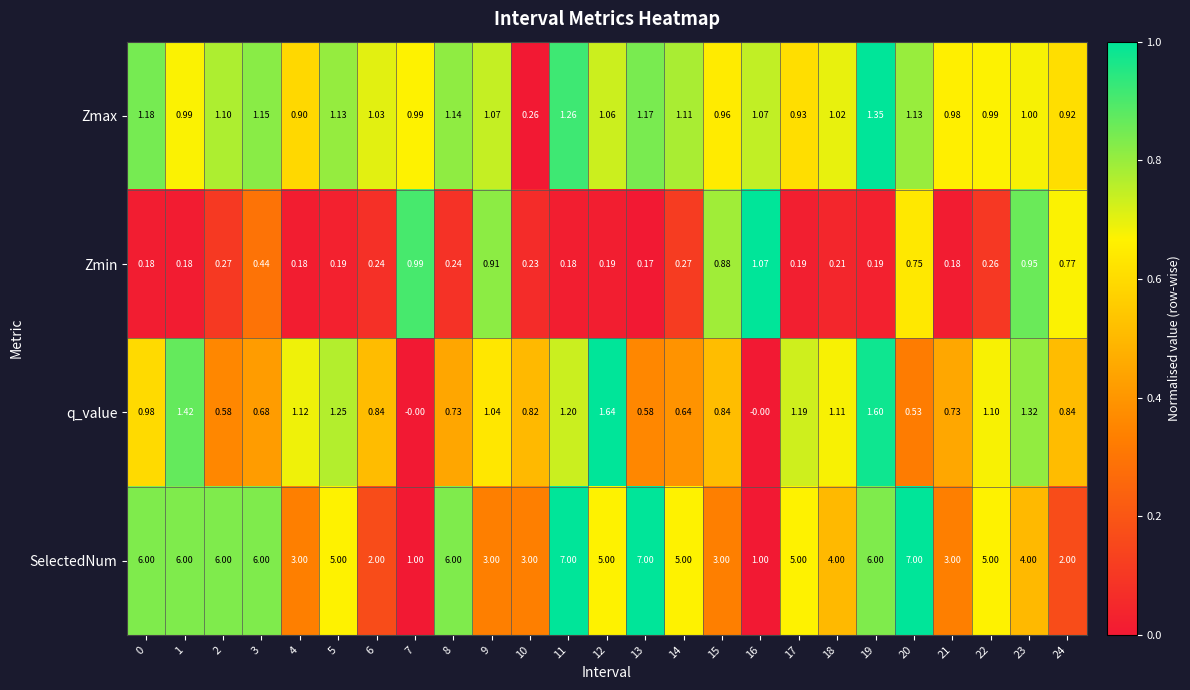

At 23, list the series in order from smallest to largest.

Zmin, Zmax, q_value, SelectedNum